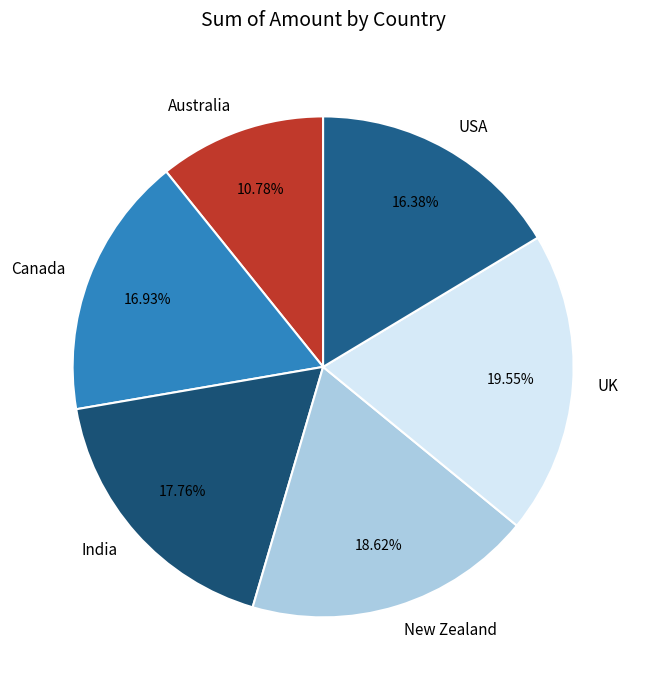

How many slices are in this pie chart?

6